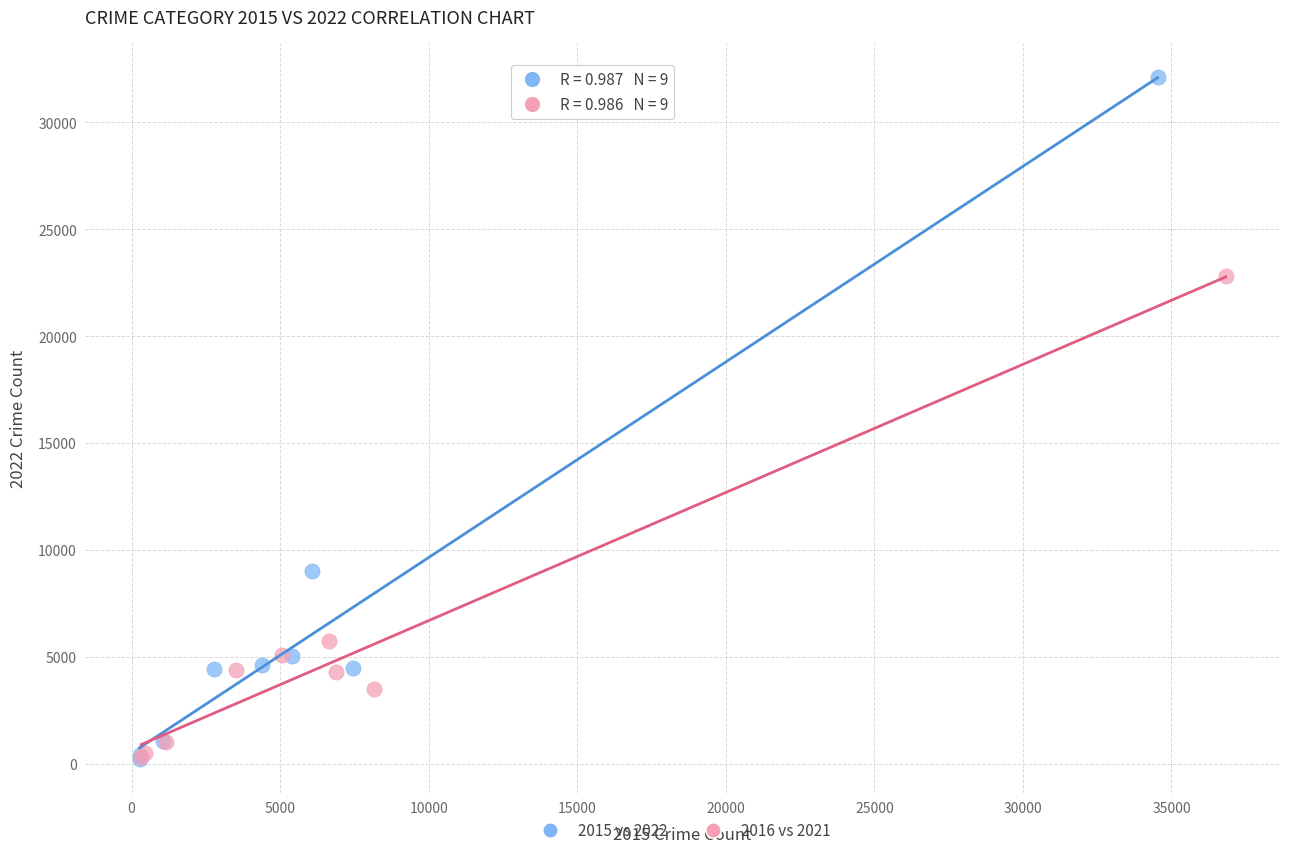

Which series has the largest Y range (max minus min)?

2015 vs 2022